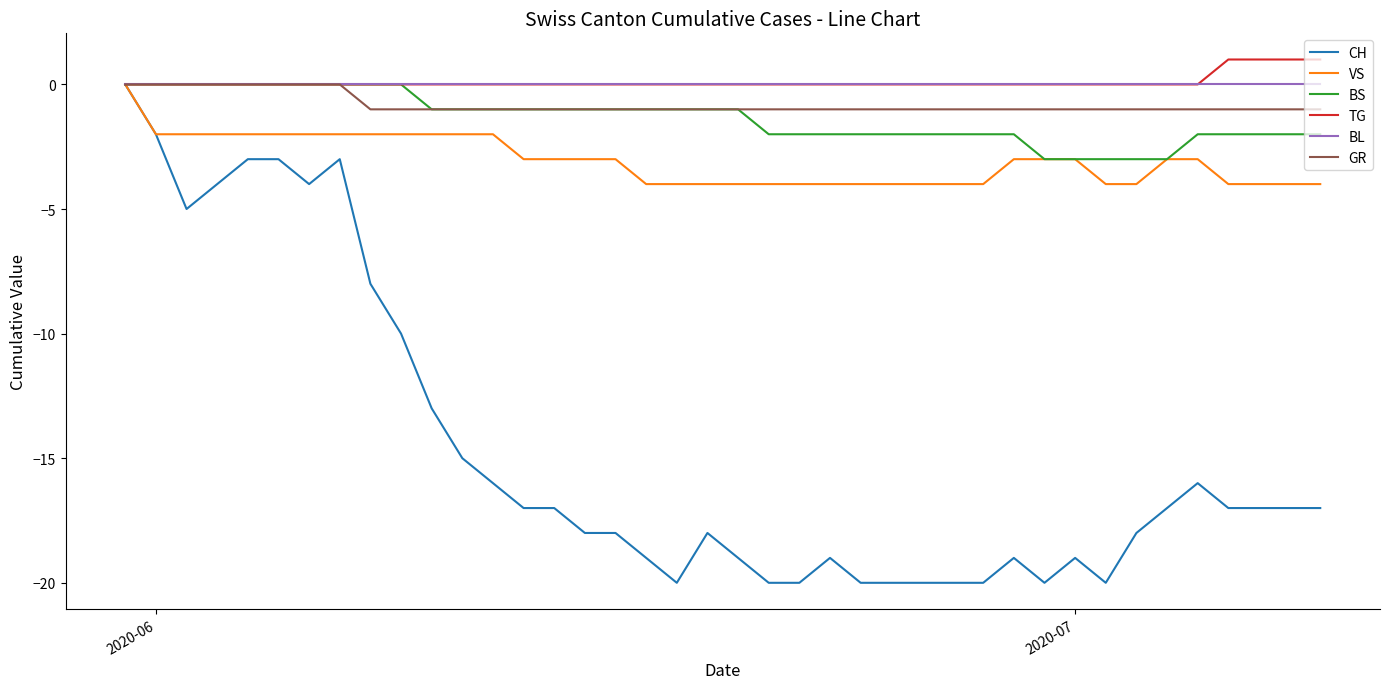

Which series has the largest range (max minus min)?

CH